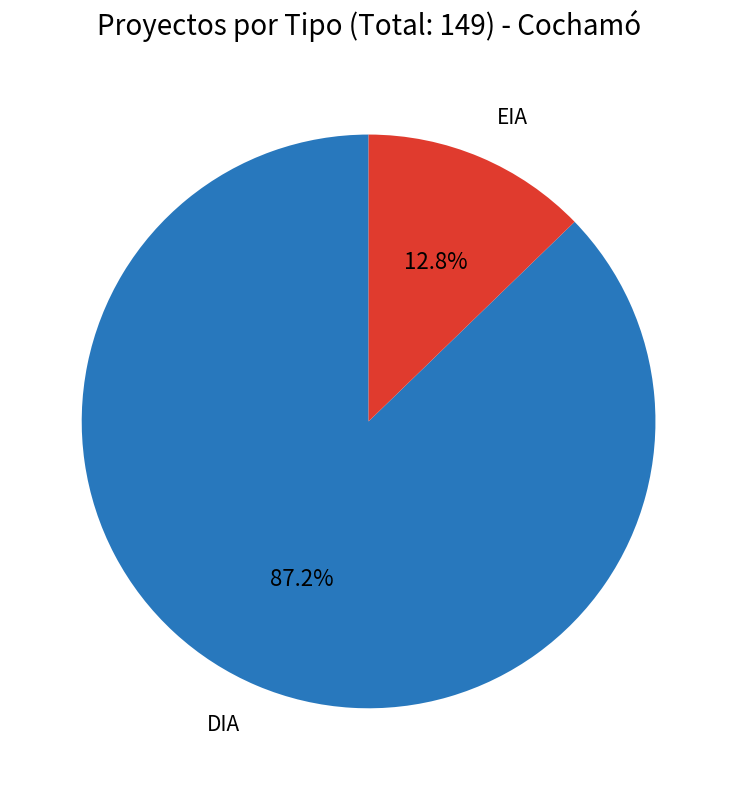

True or false: EIA accounts for 13% of the total.

True